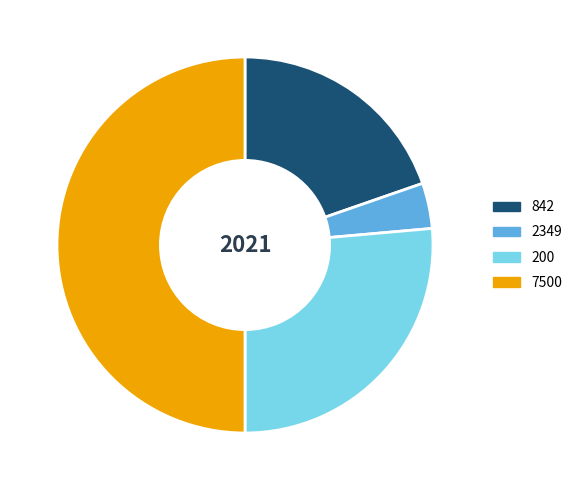

Between 2349 and 7500, which is larger?

7500